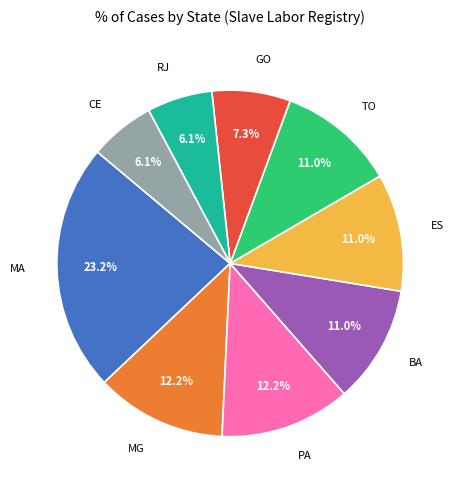

Count the number of slices in the pie.

9